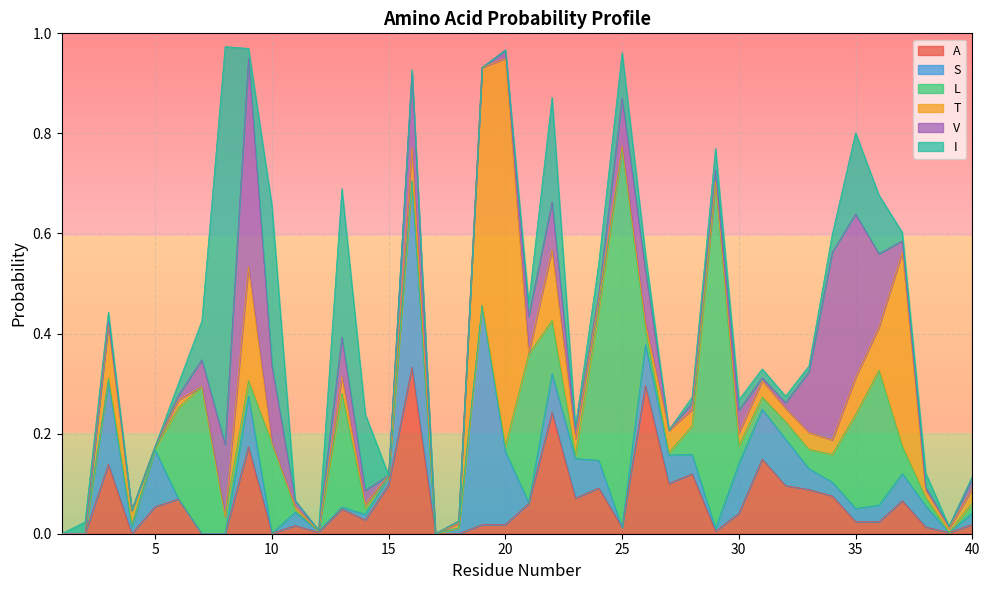

What are all the series names shown in the legend?

A, S, L, T, V, I